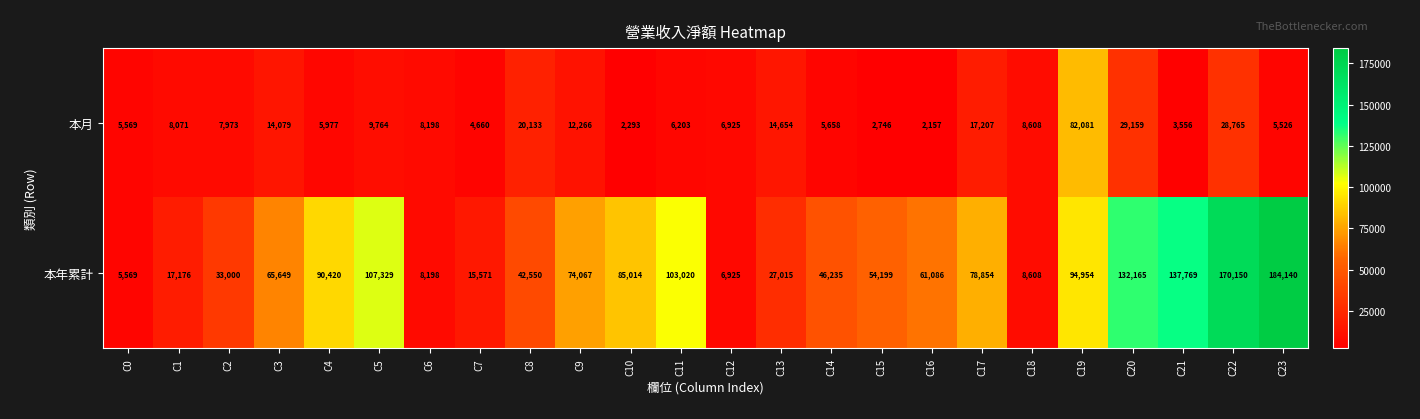

What is the total value across all series at C15?

56945